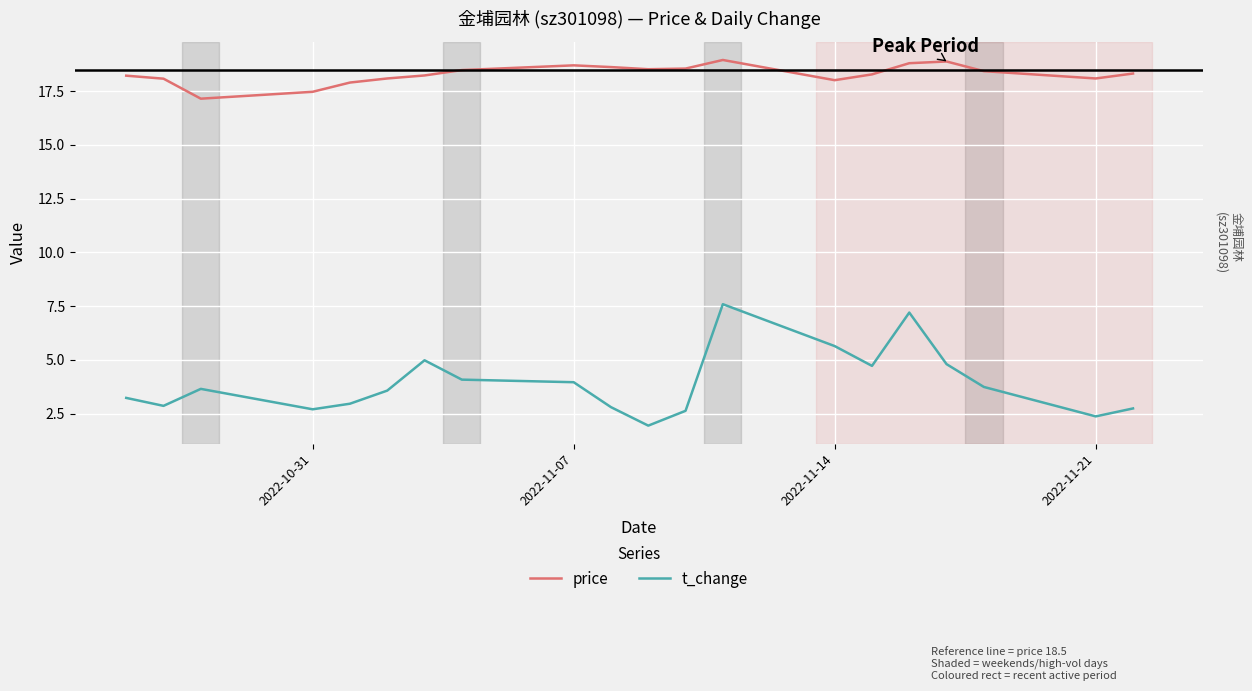

What is the difference between the maximum and minimum values in the price series?

1.8